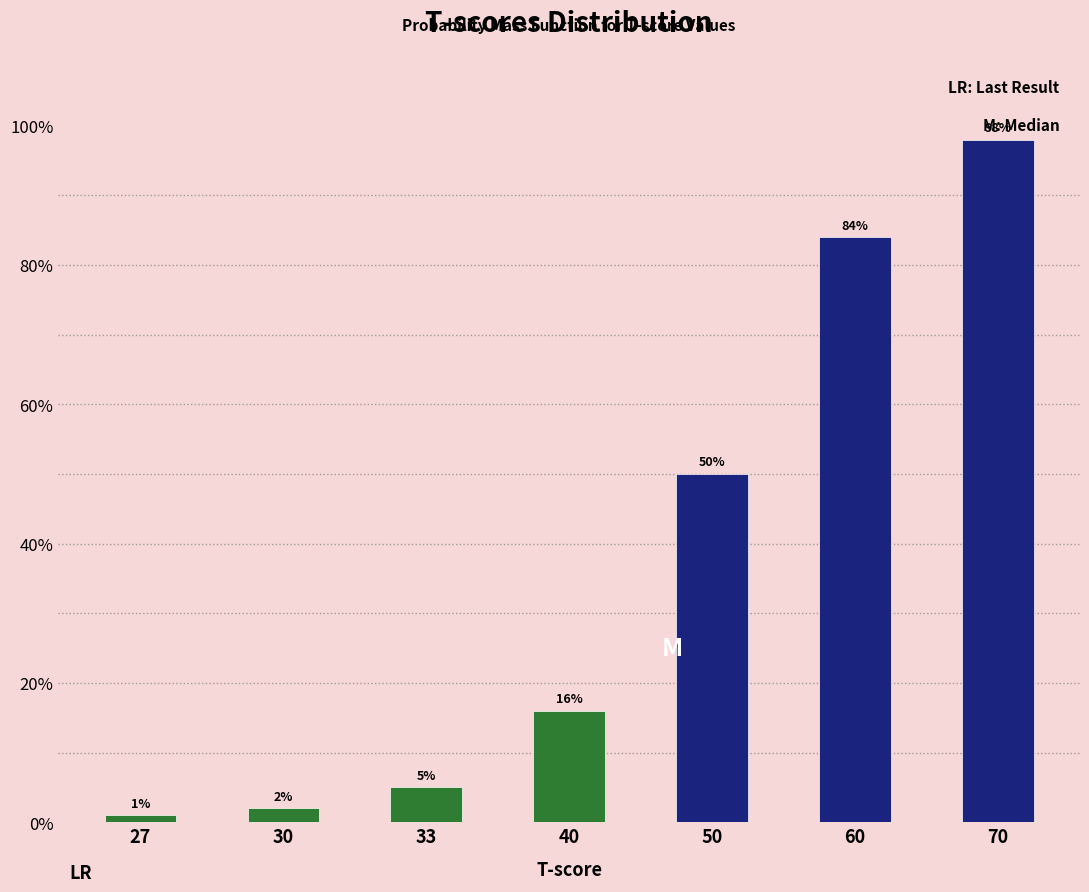

Reading left to right, list all the values displayed in this chart.

1	2	5	16	50	84	98